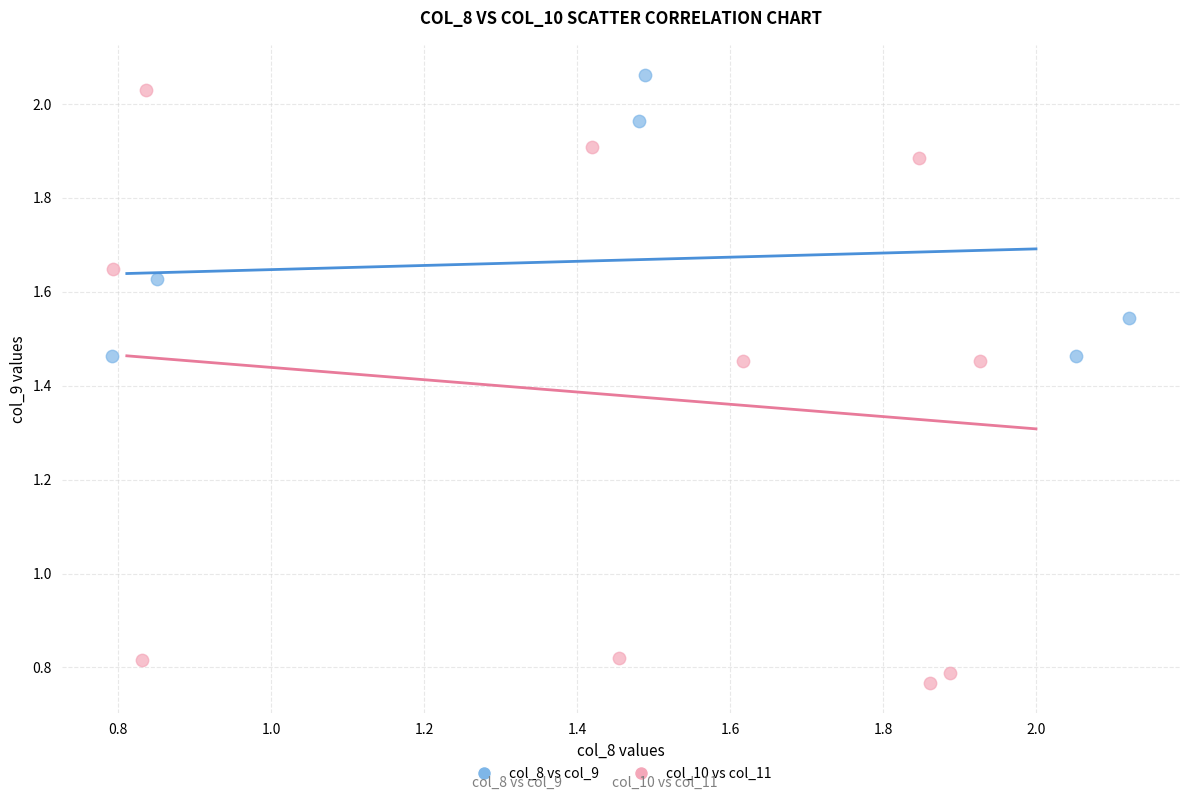

Which series has the widest spread of Y values?

col_10 vs col_11